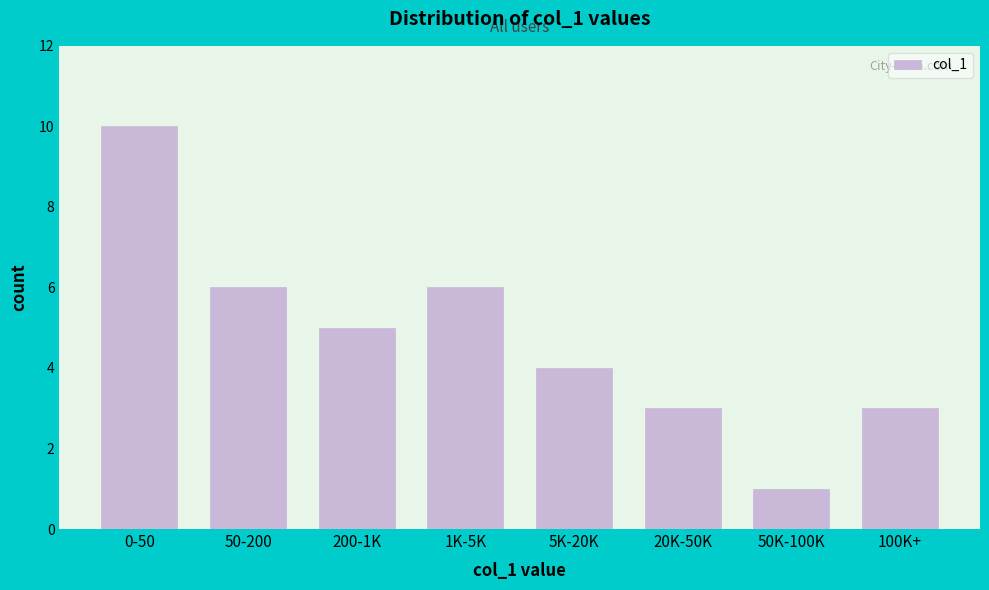

Reading left to right, list all the values displayed in this chart.

0-50=10	50-200=6	200-1K=5	1K-5K=6	5K-20K=4	20K-50K=3	50K-100K=1	100K+=3